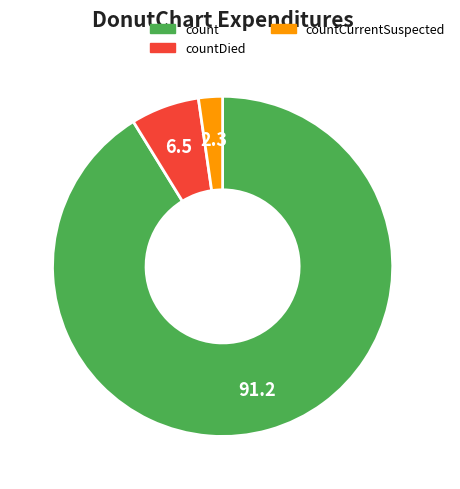

Does any single category account for the majority?

Yes